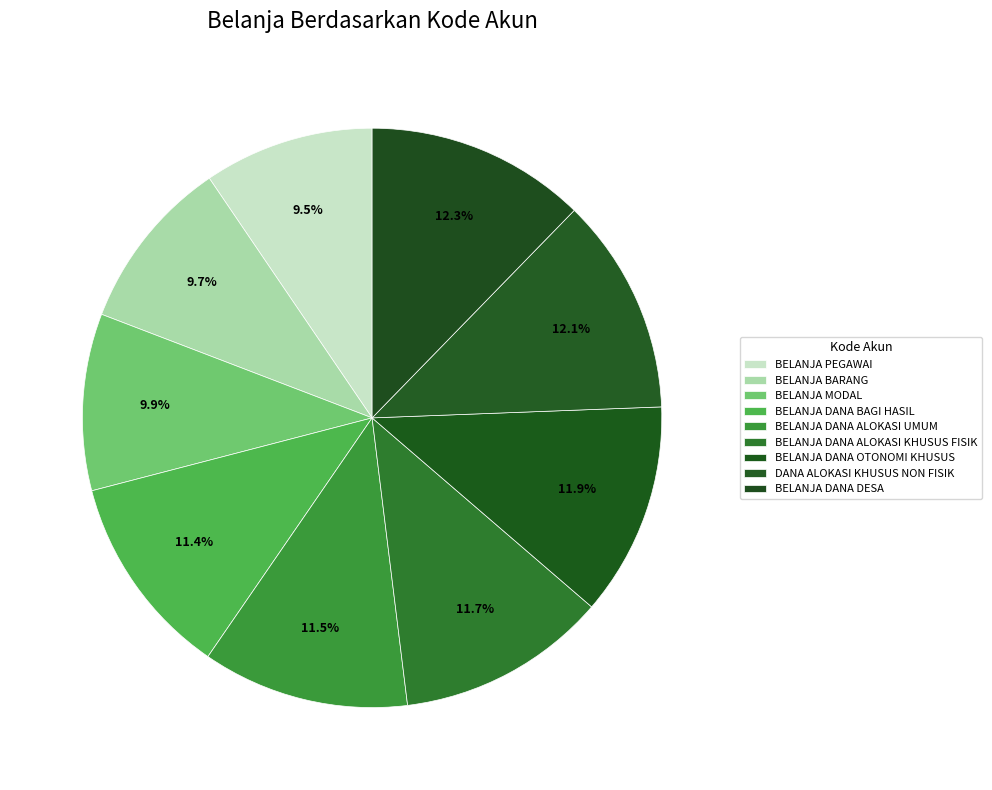

How many segments does this pie chart have?

9